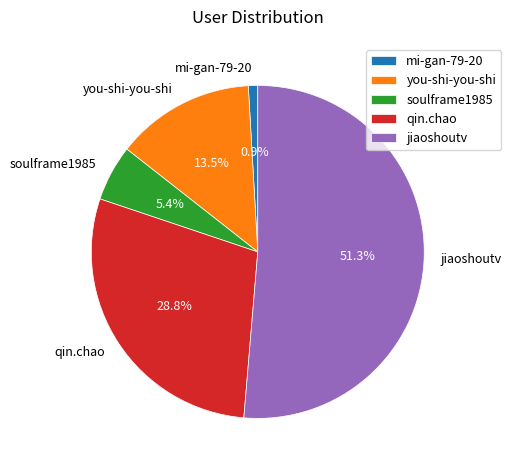

To the nearest percent, what portion does jiaoshoutv represent?

51%